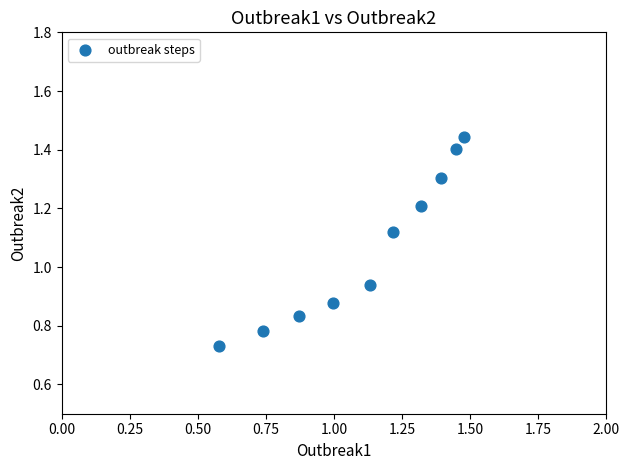

Count the number of points in this scatter plot.

10